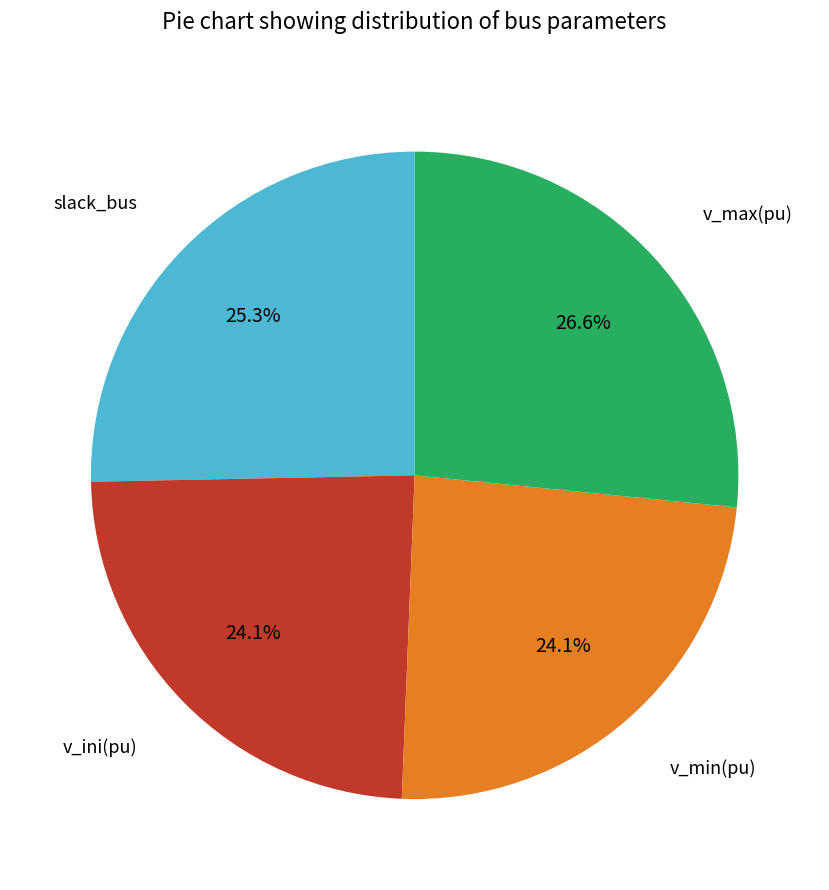

The v_max(pu) slice represents 27% of the pie. True or false?

True